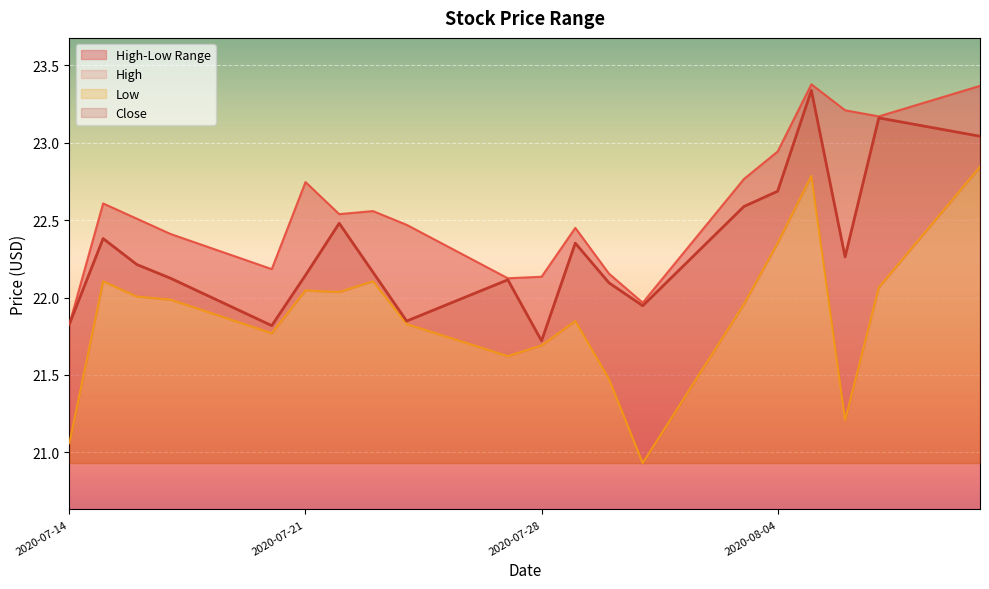

Between 2020-08-07 and 2020-08-03, which is larger?

2020-08-07